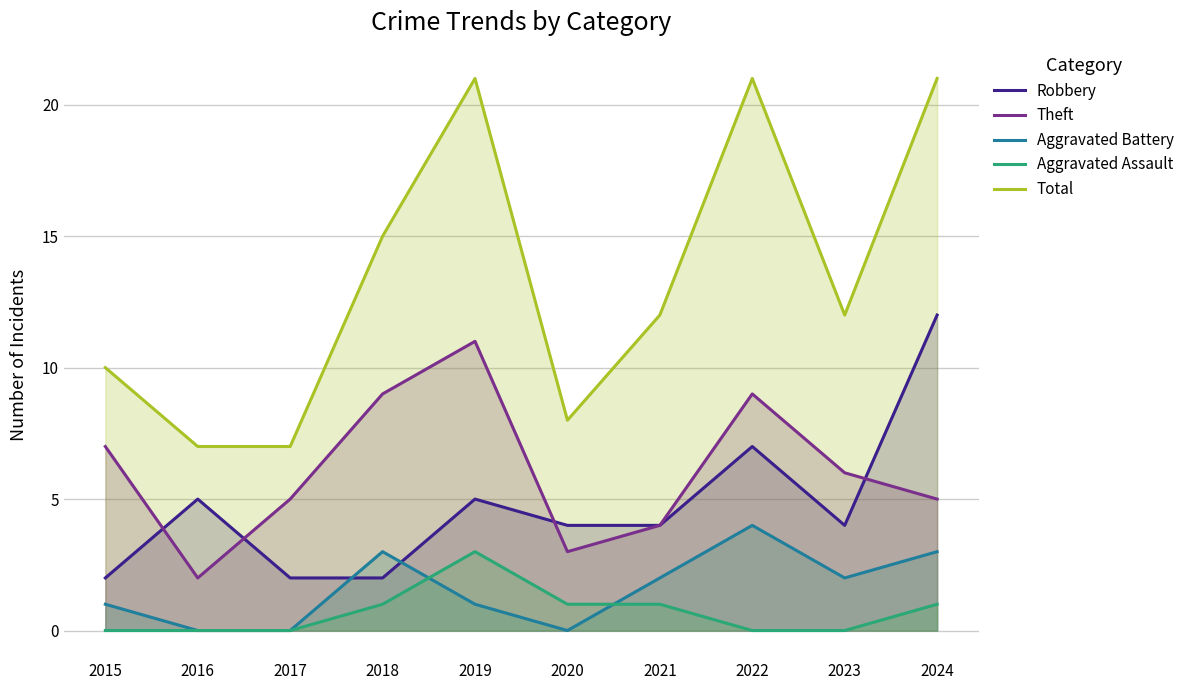

In Aggravated Battery, how many points are lower than both neighbors (excluding endpoints)?

2